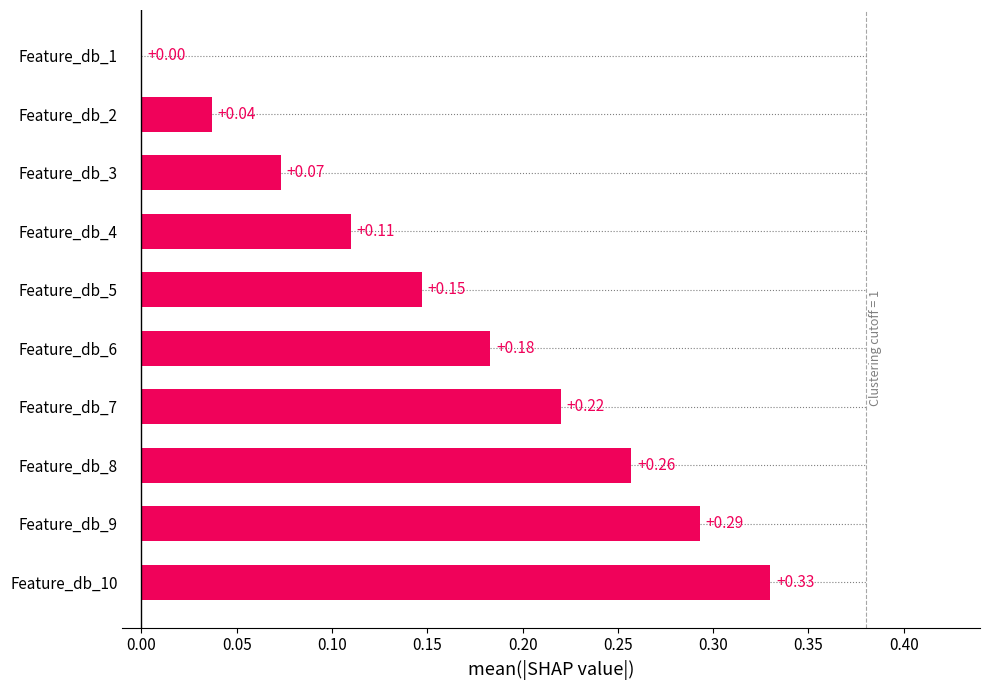

What is the change in value from Feature_db_4 to Feature_db_6?

+0.1